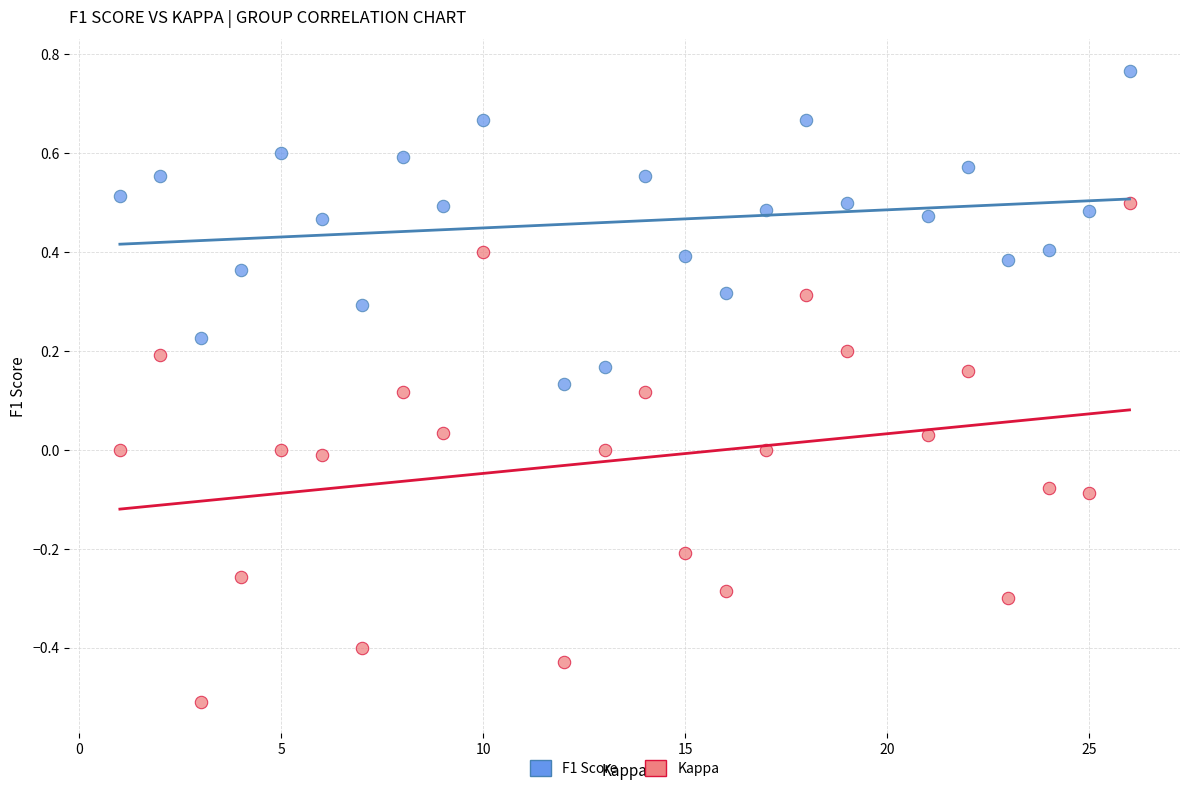

Across all data points, what is the range of X values (max minus min)?

25.0